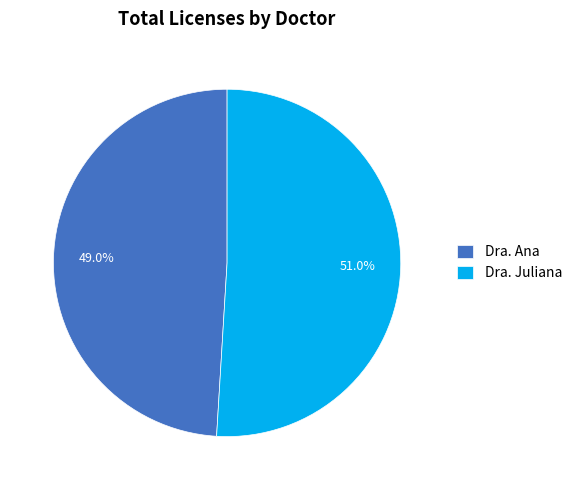

Does Dra. Juliana represent more than half of the total?

Yes